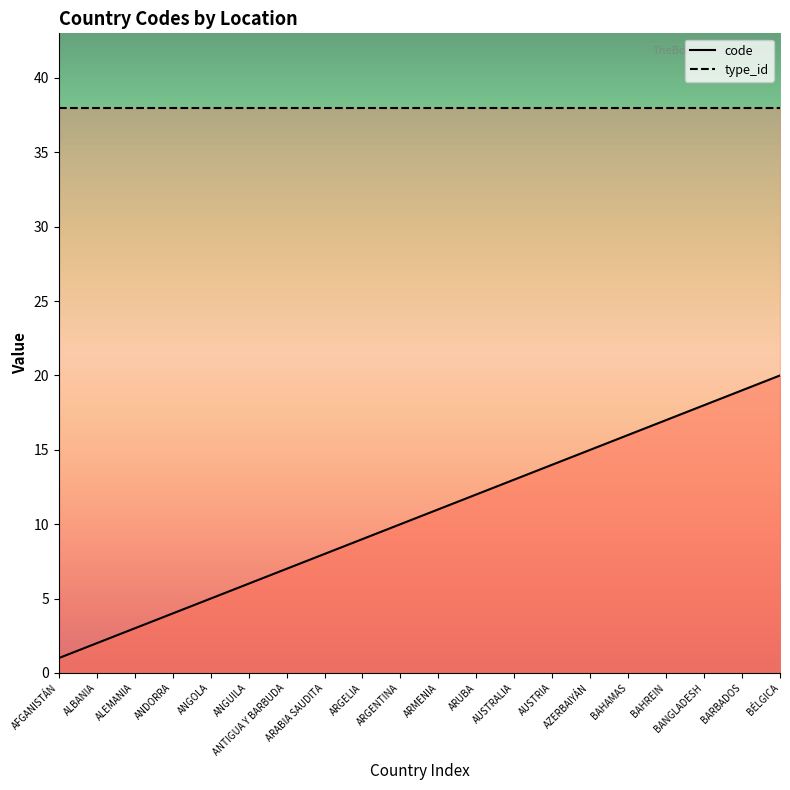

Is it true that the value at ALBANIA is 2?

True